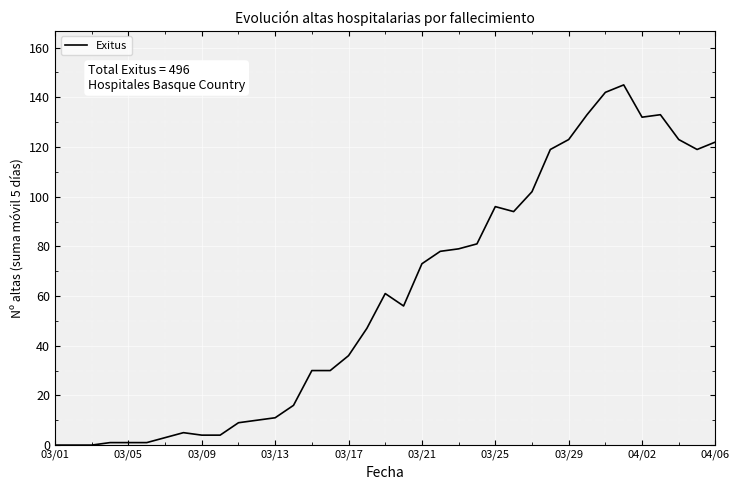

What is the greatest value displayed?

145